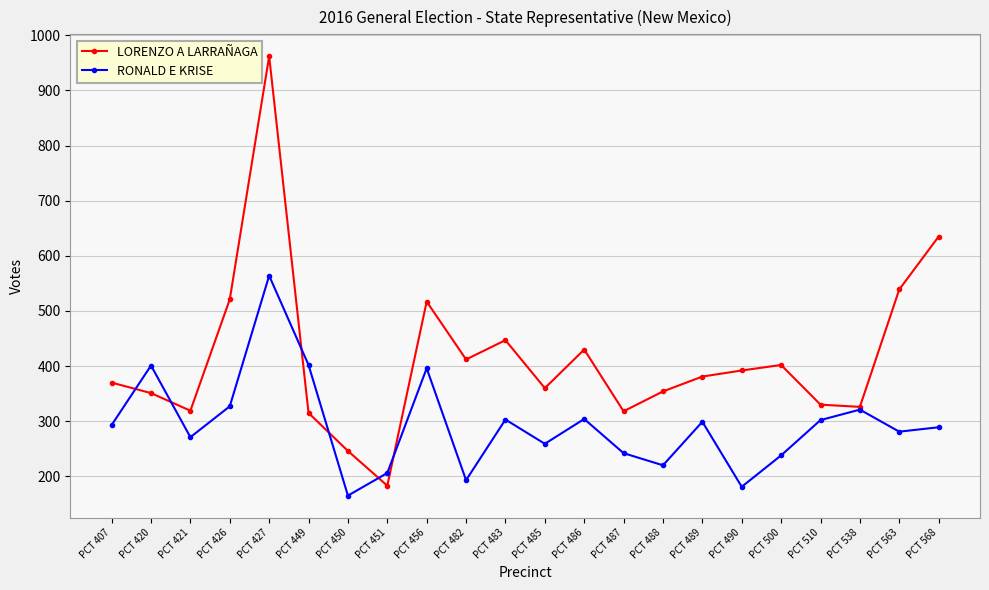

The value of LORENZO A LARRAÑAGA at PCT 489 is 381. True or false?

True